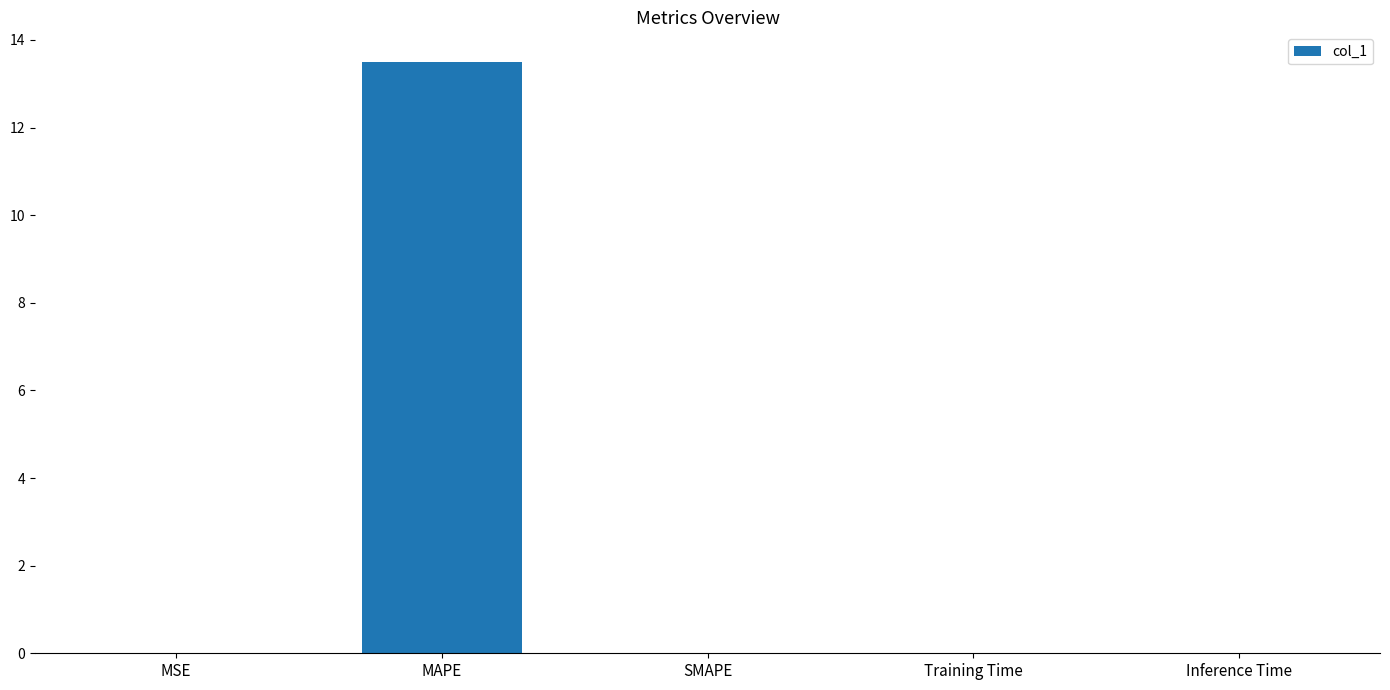

What is the greatest value displayed?

13.5